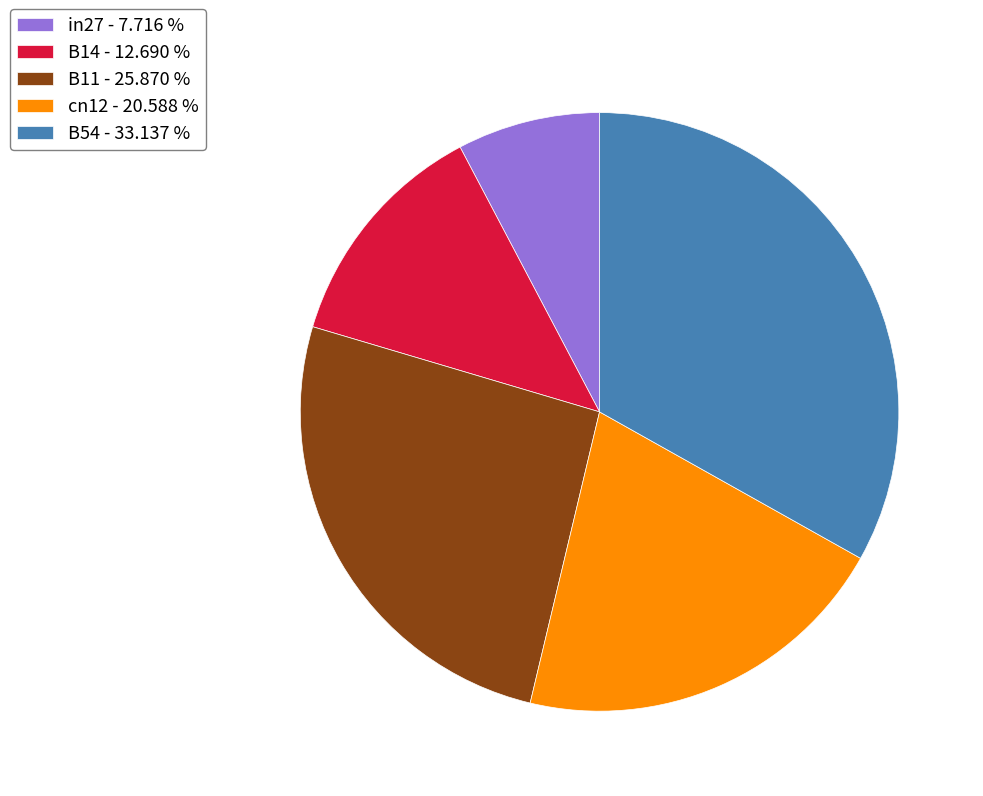

Between cn12 - 20.588 % and in27 - 7.716 %, which is larger?

cn12 - 20.588 %